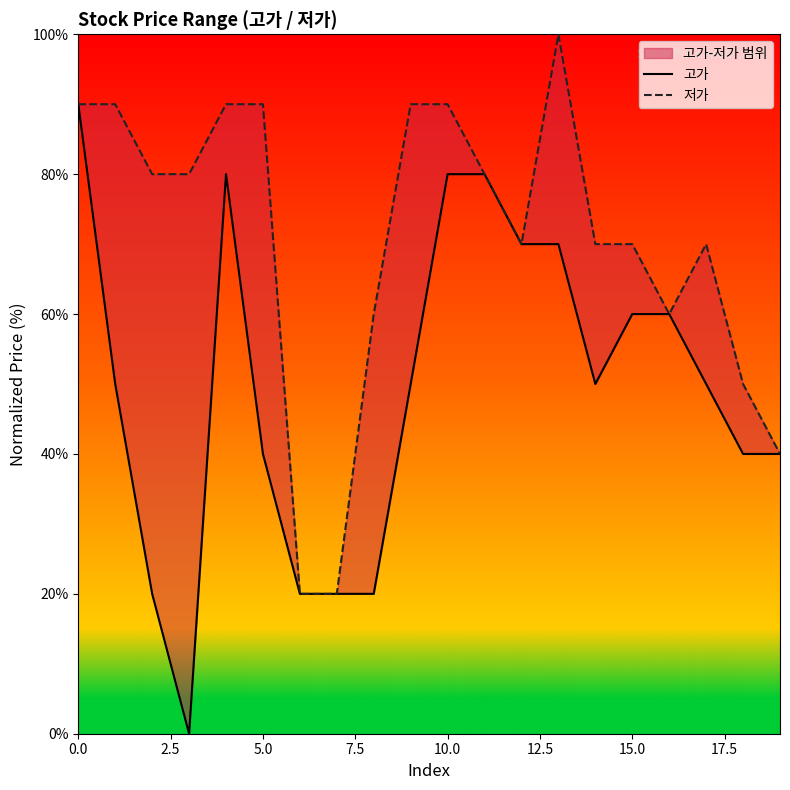

What is the maximum value shown in the chart?

100